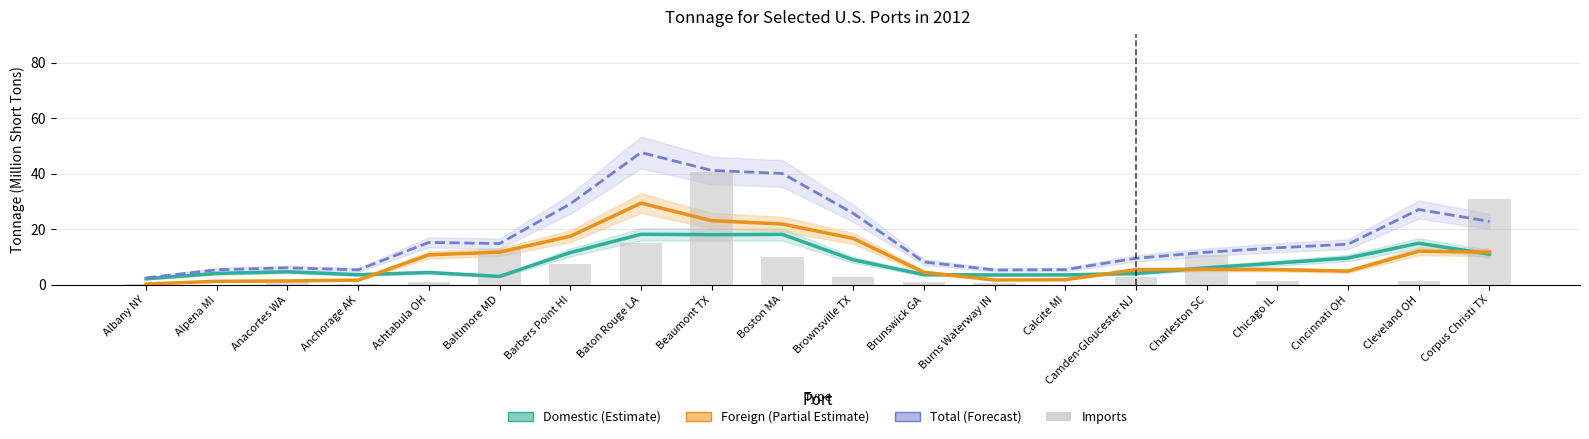

At which label is Domestic (Estimate) closest to 10?

Cincinnati OH